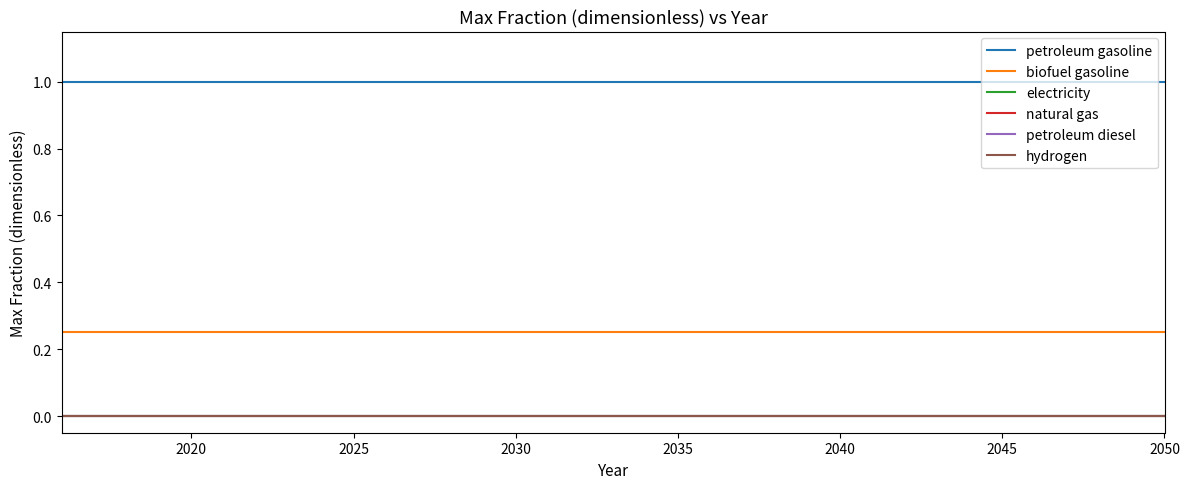

Reading right to left, transcribe all the data shown in this chart.

petroleum gasoline: 1.0	1.0	1.0	1.0	1.0	1.0	1.0	1.0	1.0	1.0	1.0	1.0	1.0	1.0	1.0	1.0	1.0	1.0	1.0	1.0	1.0	1.0	1.0	1.0	1.0	1.0	1.0	1.0	1.0	1.0	1.0	1.0	1.0	1.0	1.0
biofuel gasoline: 0.2	0.2	0.2	0.2	0.2	0.2	0.2	0.2	0.2	0.2	0.2	0.2	0.2	0.2	0.2	0.2	0.2	0.2	0.2	0.2	0.2	0.2	0.2	0.2	0.2	0.2	0.2	0.2	0.2	0.2	0.2	0.2	0.2	0.2	0.2
electricity: 0.0	0.0	0.0	0.0	0.0	0.0	0.0	0.0	0.0	0.0	0.0	0.0	0.0	0.0	0.0	0.0	0.0	0.0	0.0	0.0	0.0	0.0	0.0	0.0	0.0	0.0	0.0	0.0	0.0	0.0	0.0	0.0	0.0	0.0	0.0
natural gas: 0.0	0.0	0.0	0.0	0.0	0.0	0.0	0.0	0.0	0.0	0.0	0.0	0.0	0.0	0.0	0.0	0.0	0.0	0.0	0.0	0.0	0.0	0.0	0.0	0.0	0.0	0.0	0.0	0.0	0.0	0.0	0.0	0.0	0.0	0.0
petroleum diesel: 0.0	0.0	0.0	0.0	0.0	0.0	0.0	0.0	0.0	0.0	0.0	0.0	0.0	0.0	0.0	0.0	0.0	0.0	0.0	0.0	0.0	0.0	0.0	0.0	0.0	0.0	0.0	0.0	0.0	0.0	0.0	0.0	0.0	0.0	0.0
hydrogen: 0.0	0.0	0.0	0.0	0.0	0.0	0.0	0.0	0.0	0.0	0.0	0.0	0.0	0.0	0.0	0.0	0.0	0.0	0.0	0.0	0.0	0.0	0.0	0.0	0.0	0.0	0.0	0.0	0.0	0.0	0.0	0.0	0.0	0.0	0.0